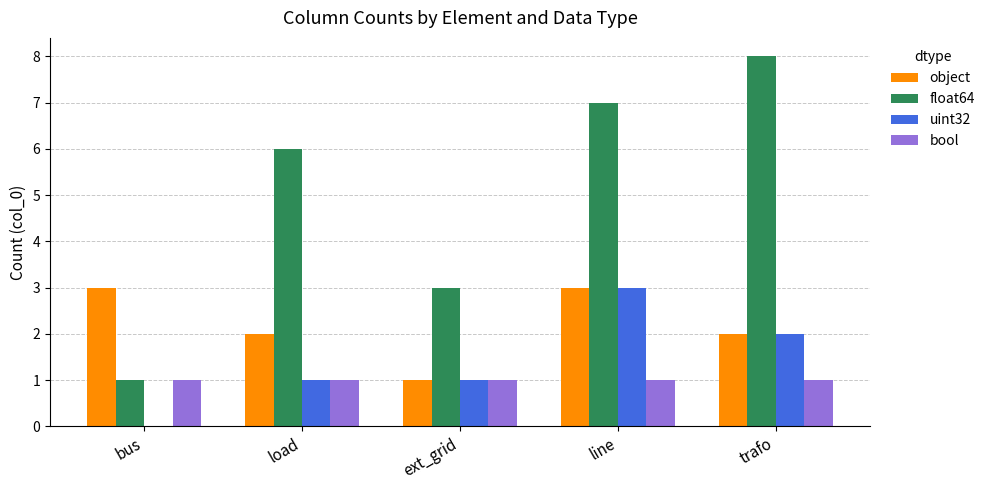

Which label corresponds to the largest value in the chart?

trafo